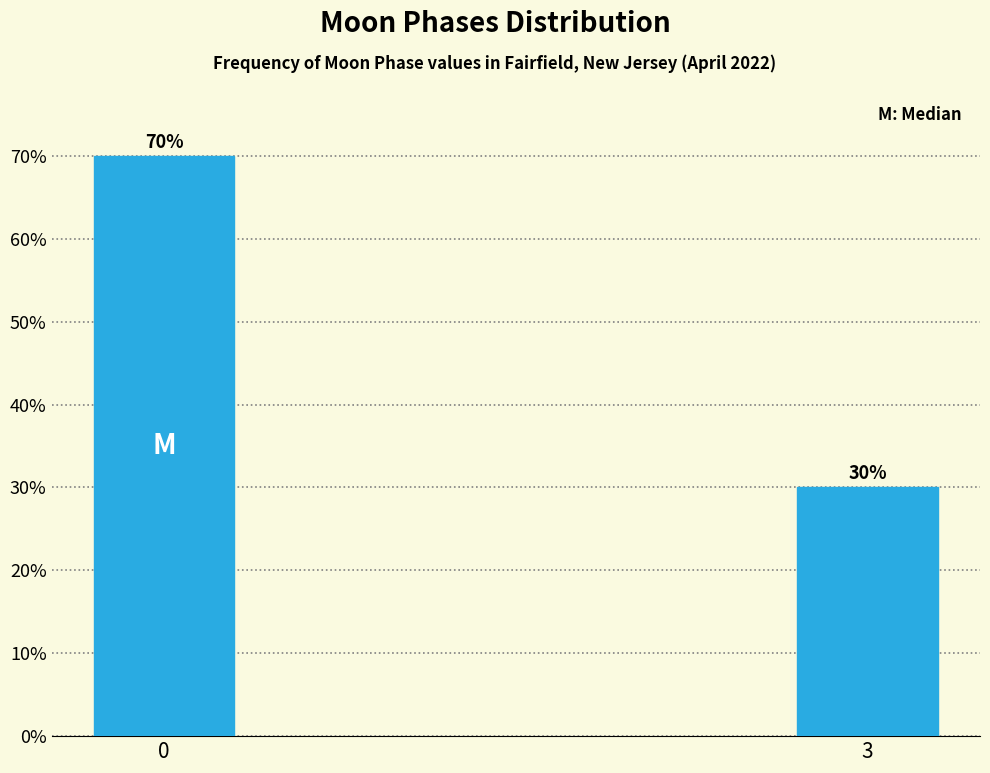

Reading left to right, what are all the values shown in this chart?

70	30